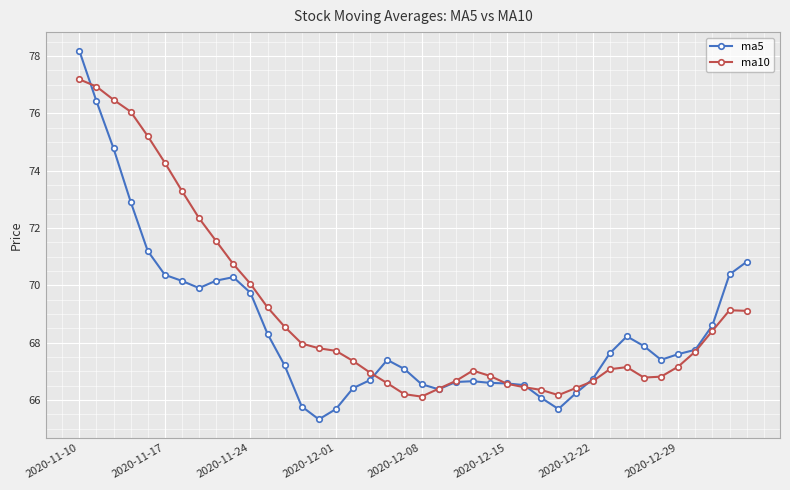

What is the highest value of the ma10 series?

77.2